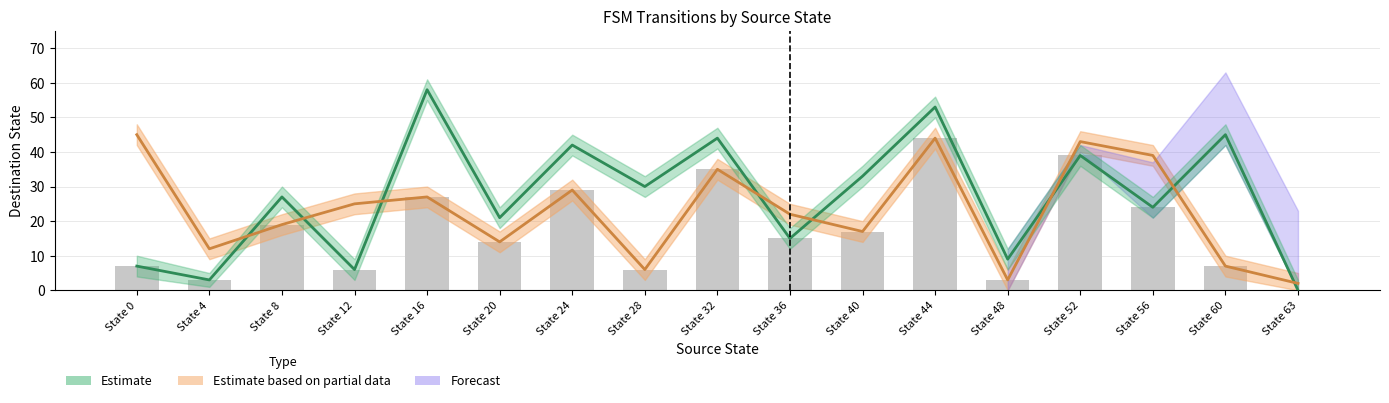

What is the difference between the maximum and minimum values in the Destination (input a) series?

58